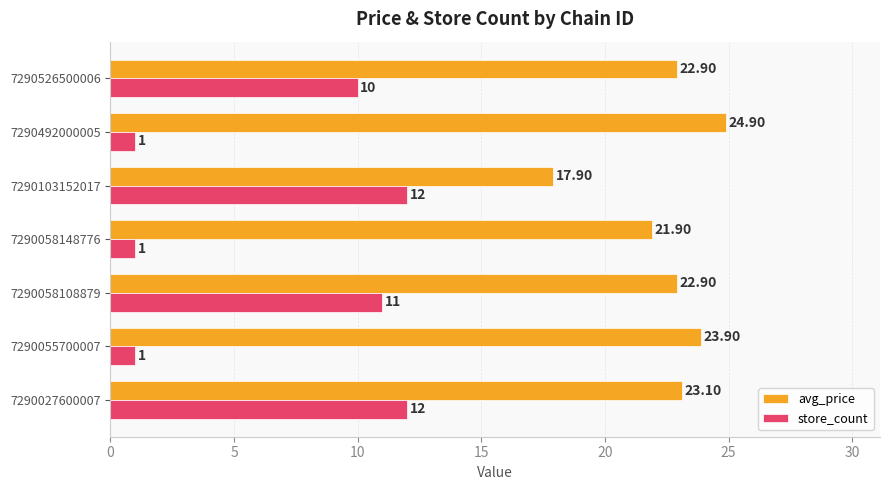

List the series in order of their overall mean, highest first.

avg_price, store_count